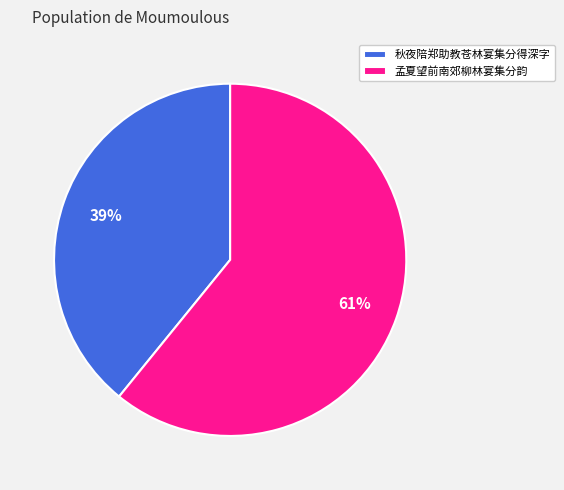

What is the largest slice in the pie chart?

孟夏望前南郊柳林宴集分韵